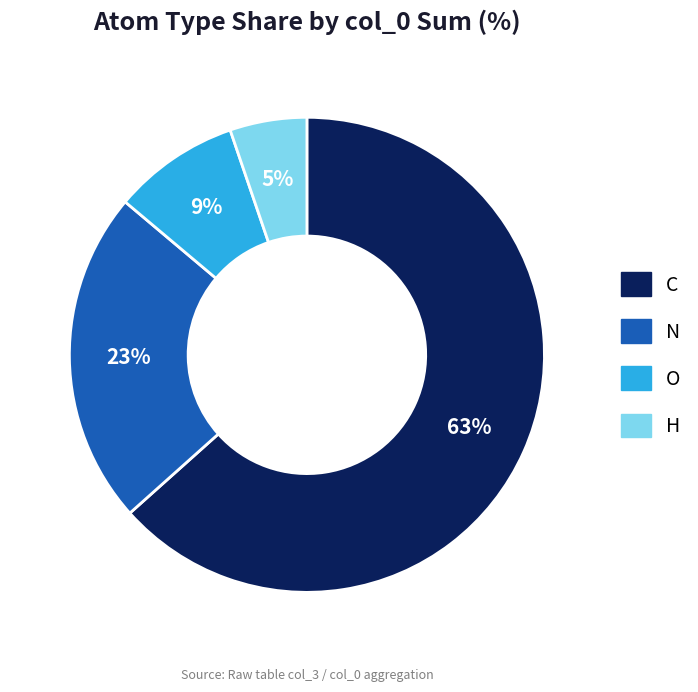

To the nearest percent, what is the combined percentage of H and O?

14%